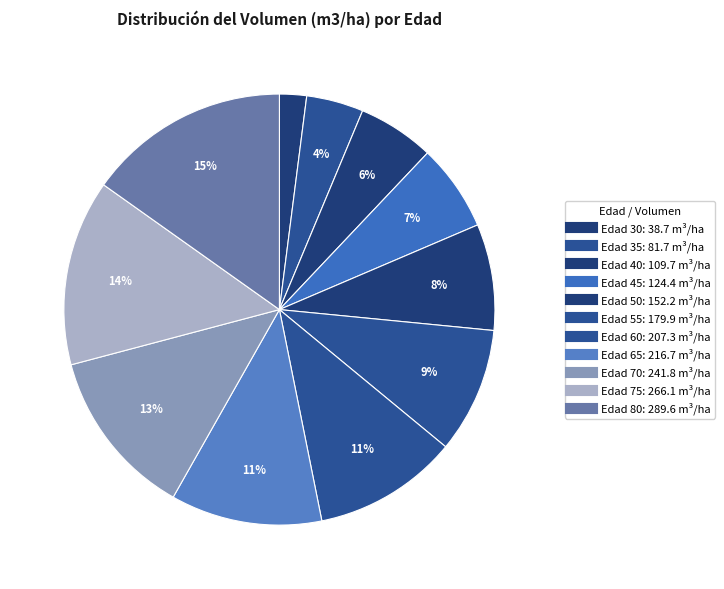

Which category has the smallest portion of the pie?

Edad 30